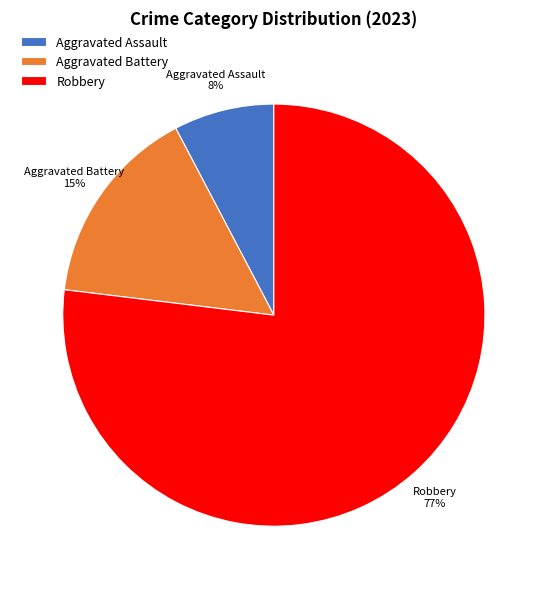

Does any single category account for the majority?

Yes